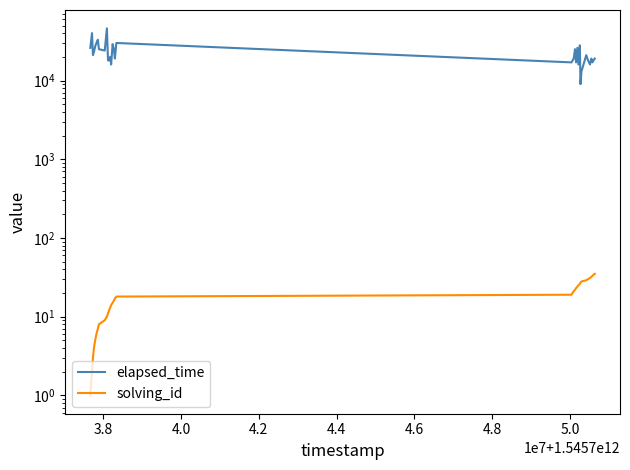

At 4.8, list the series in order from smallest to largest.

solving_id, elapsed_time